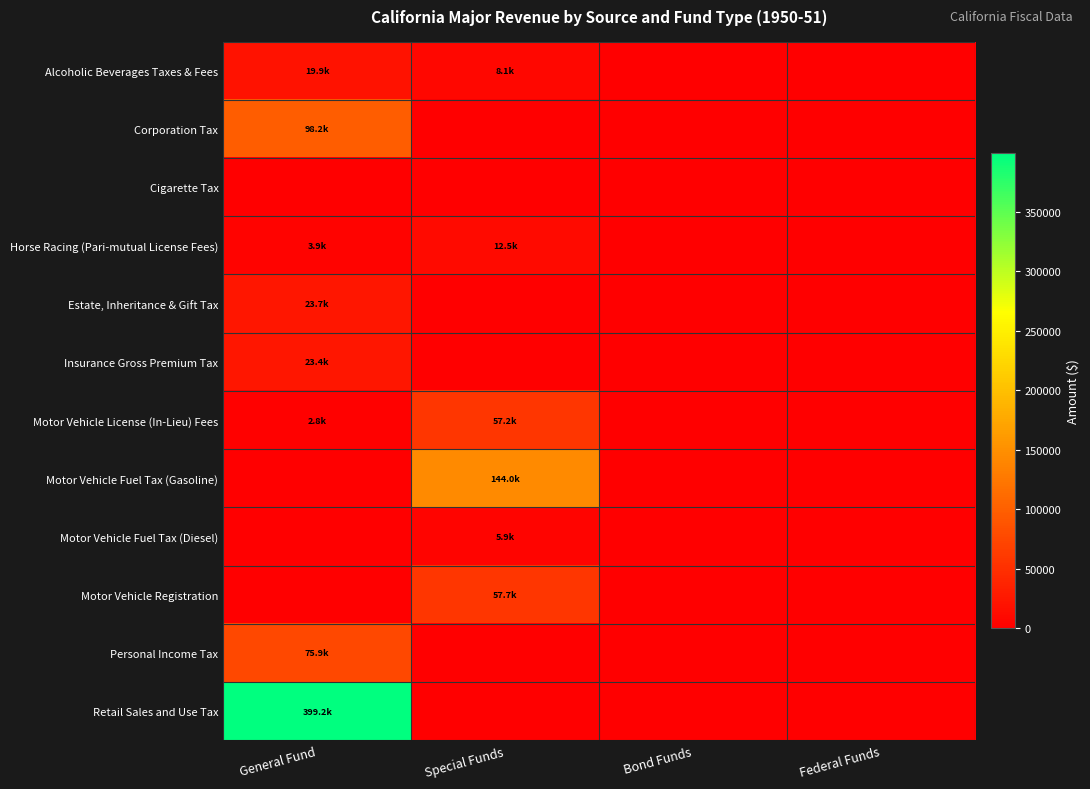

Which has a higher value, General Fund or Bond Funds?

General Fund